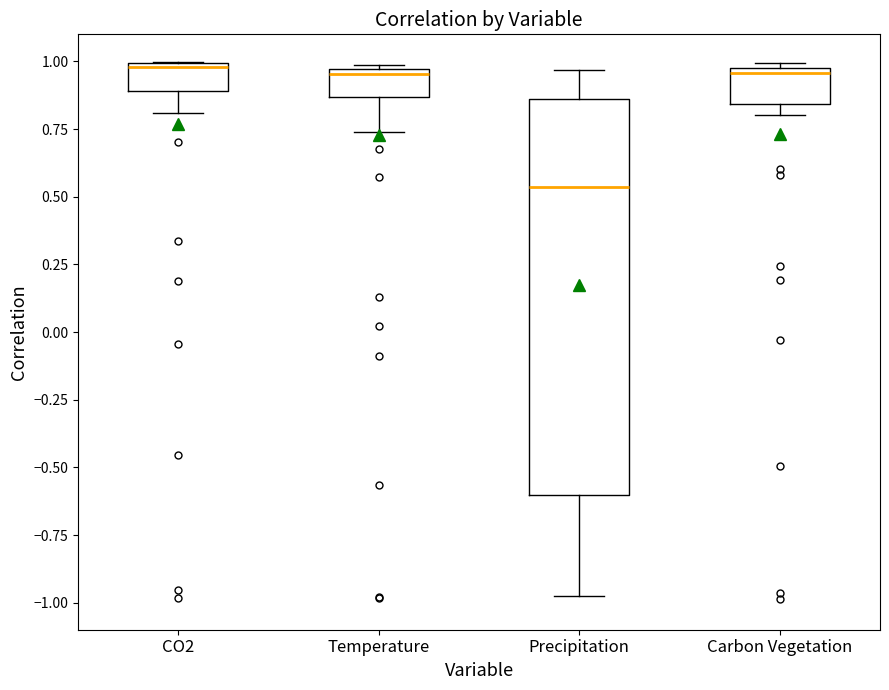

Which box is the tallest, from its lower edge to its upper edge?

Precipitation